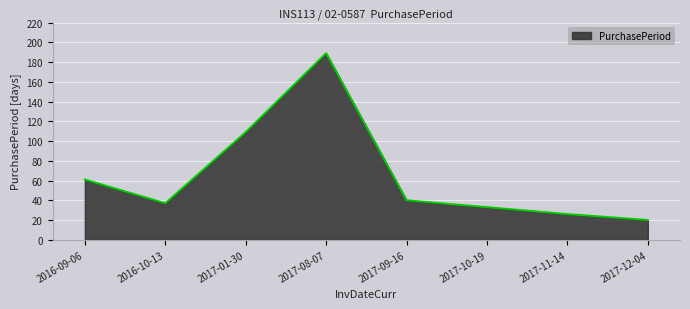

List the labels in order of value, smallest first.

2017-12-04, 2017-11-14, 2017-10-19, 2016-10-13, 2017-09-16, 2016-09-06, 2017-01-30, 2017-08-07